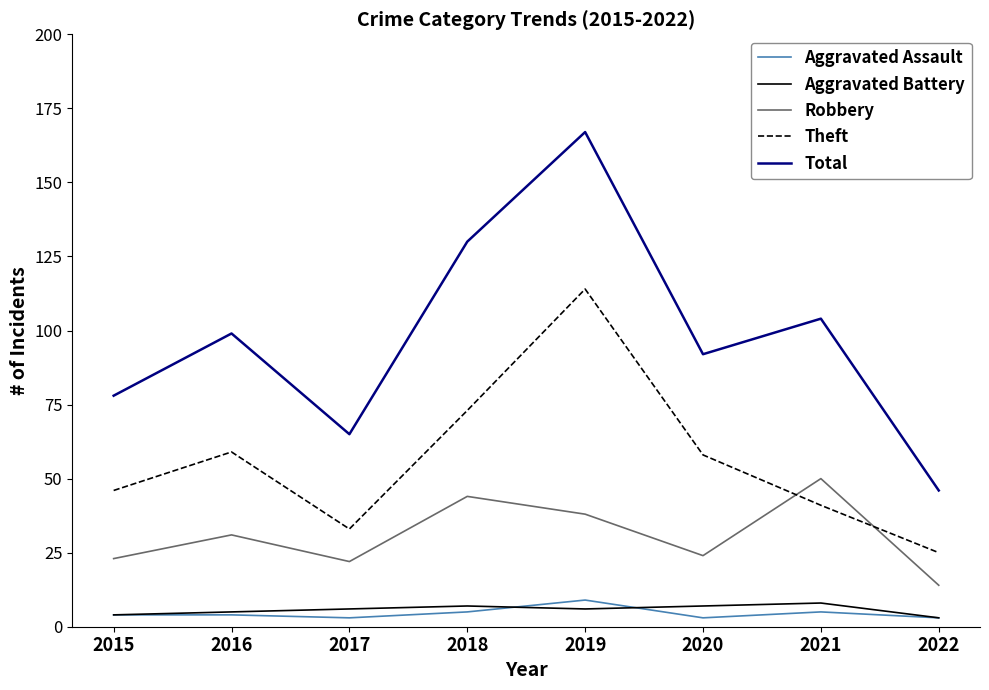

True or false: Aggravated Assault and Total cross at least once.

False